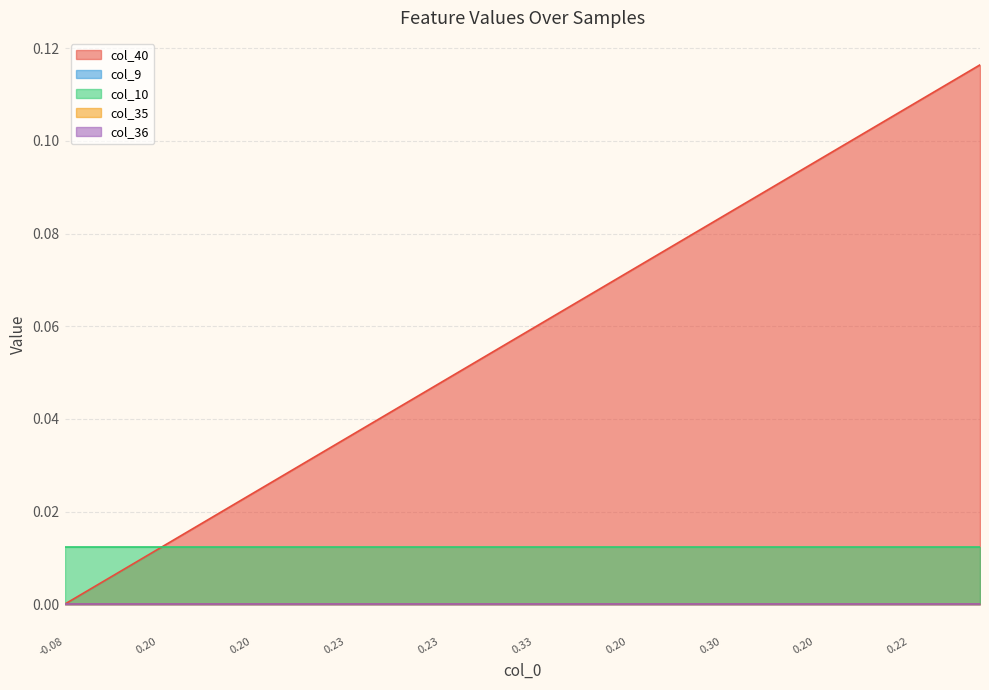

What are all the series names shown in the legend?

col_40, col_9, col_10, col_35, col_36